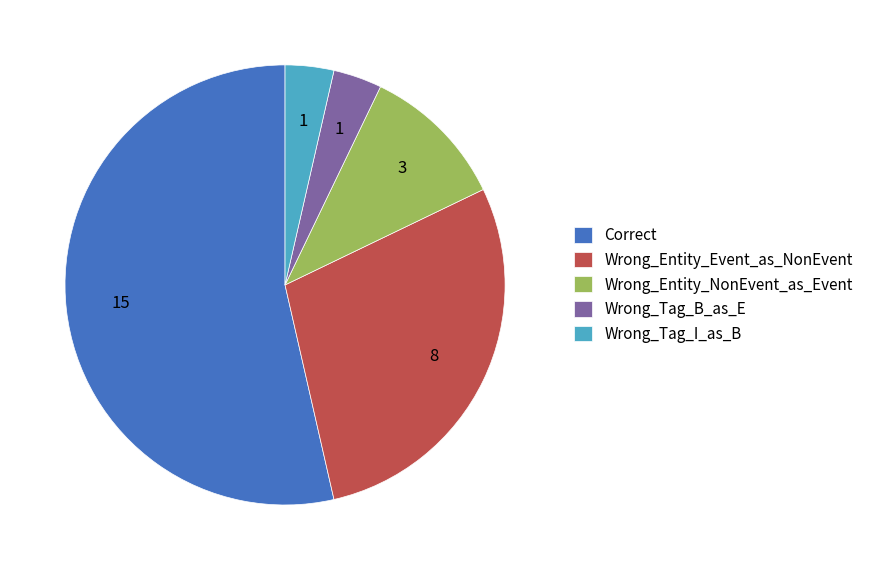

Is Correct the majority of the pie?

Yes